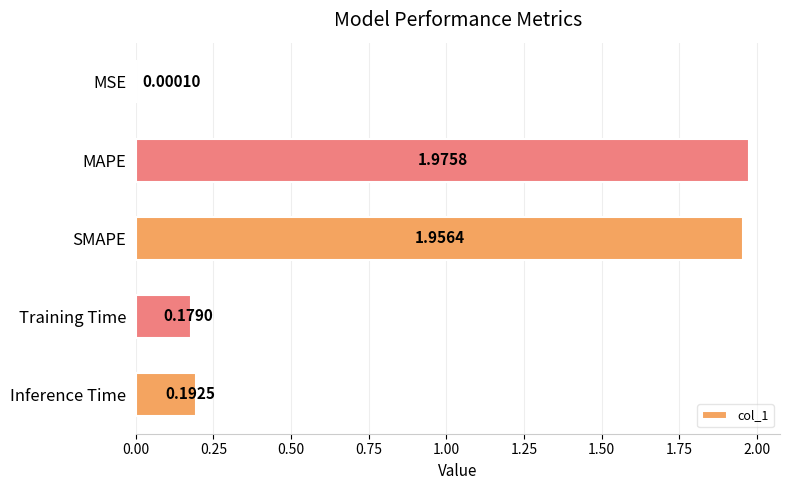

What is the average value?

0.9